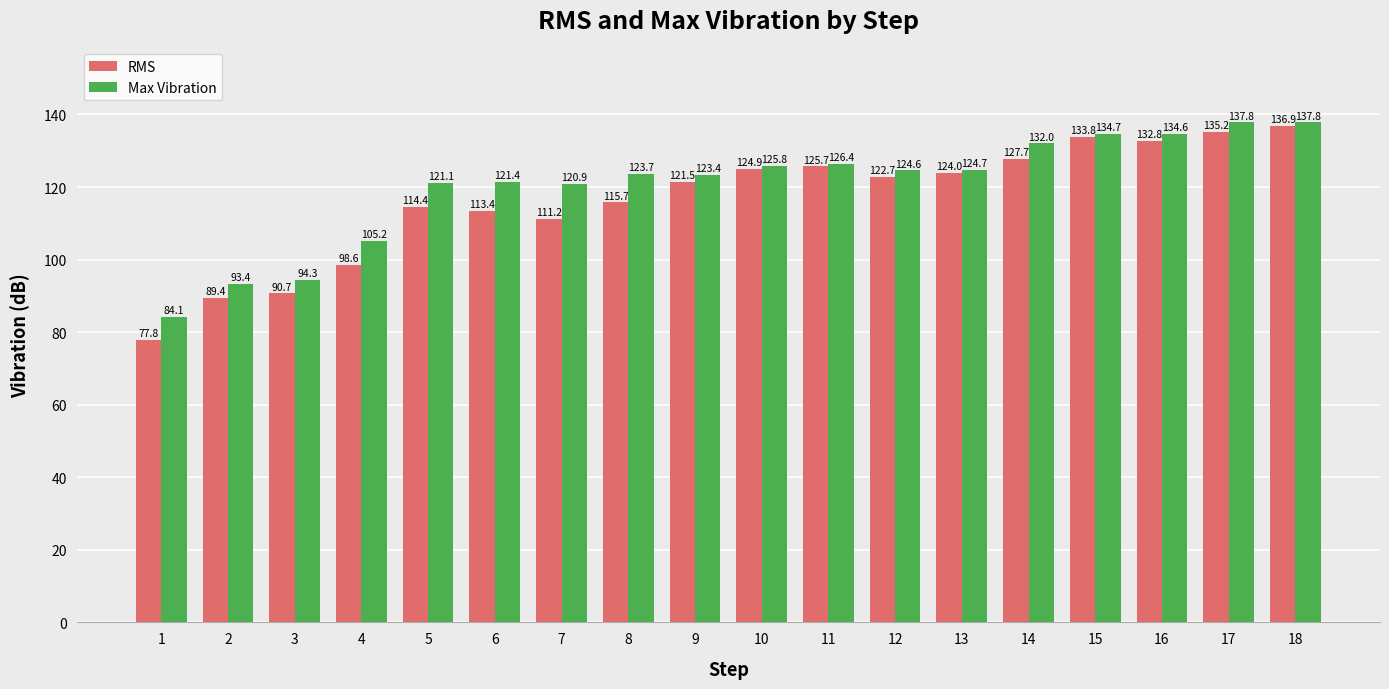

Which series changed the most between 4 and 9?

RMS